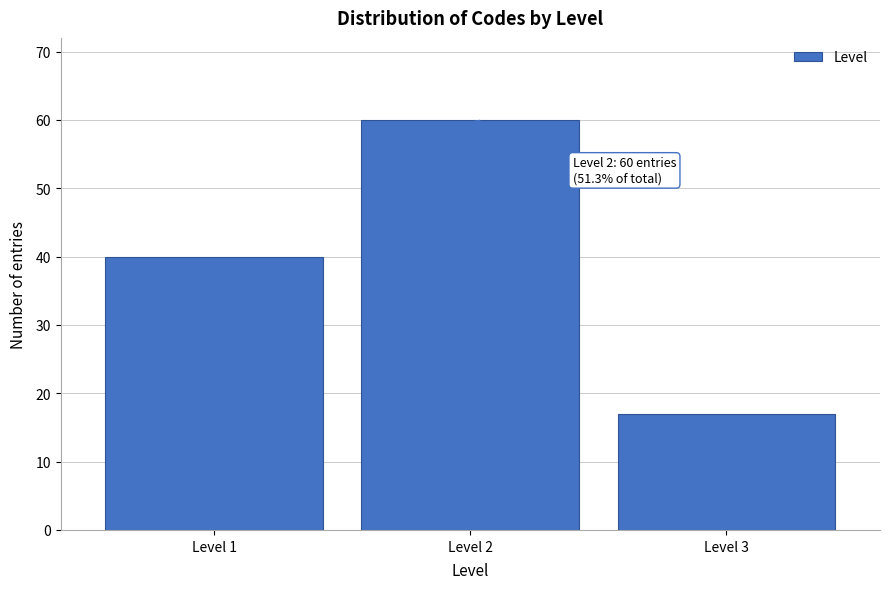

Reading left to right, extract all data points from this chart.

Level 1=40	Level 2=60	Level 3=17